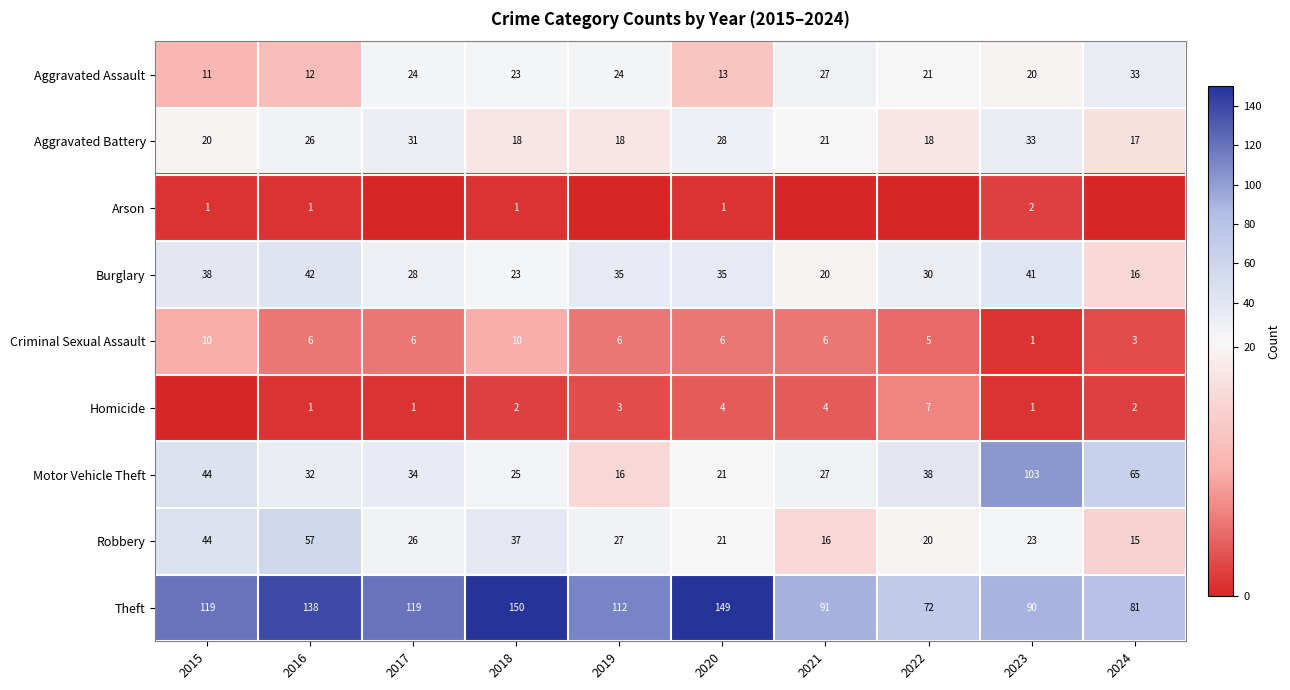

Count the number of categories in the chart.

10